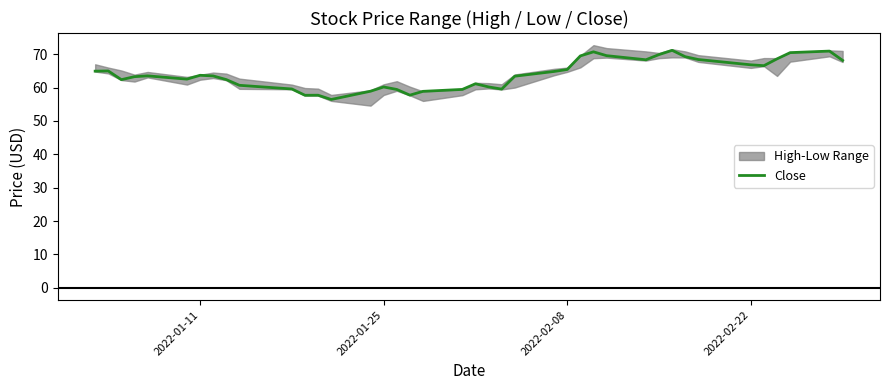

What is the lowest value of the Close series?

56.4